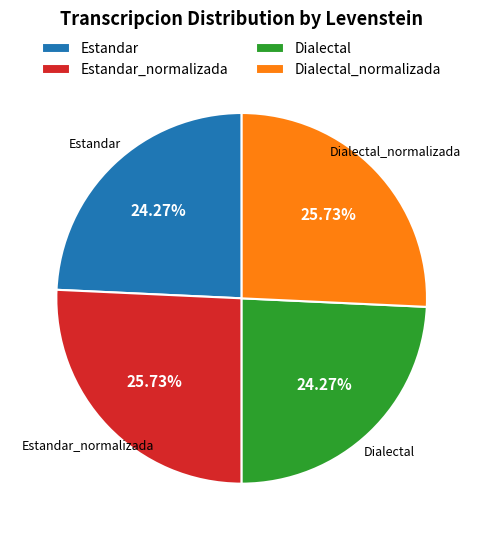

Is it true that Estandar_normalizada is 15% of the pie?

False